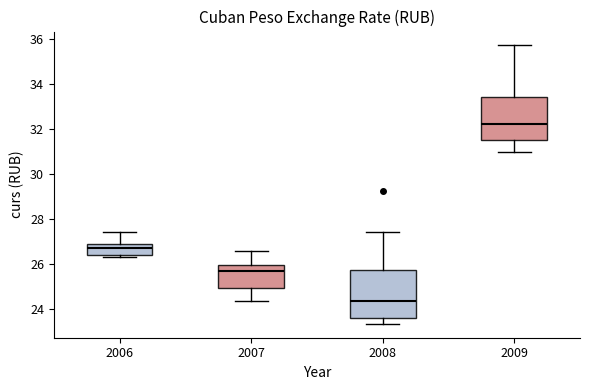

Comparing the boxes themselves (not the whiskers), which one is the tallest?

2008